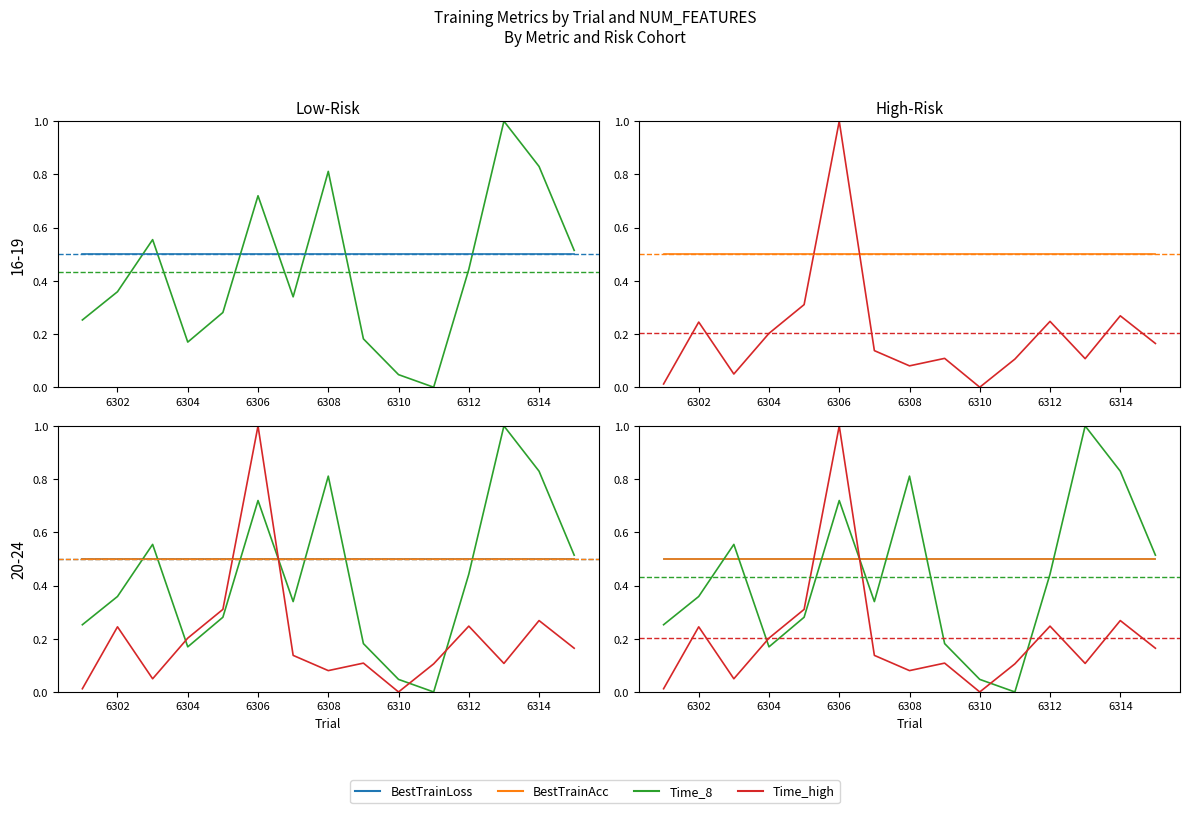

True or false: BestTrainAcc has a value of 0.9 at 6304.

False